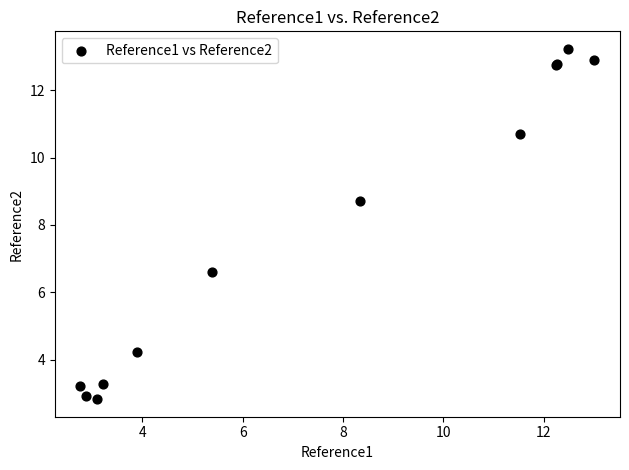

What Y value in the scatter plot is closest to 8?

8.7